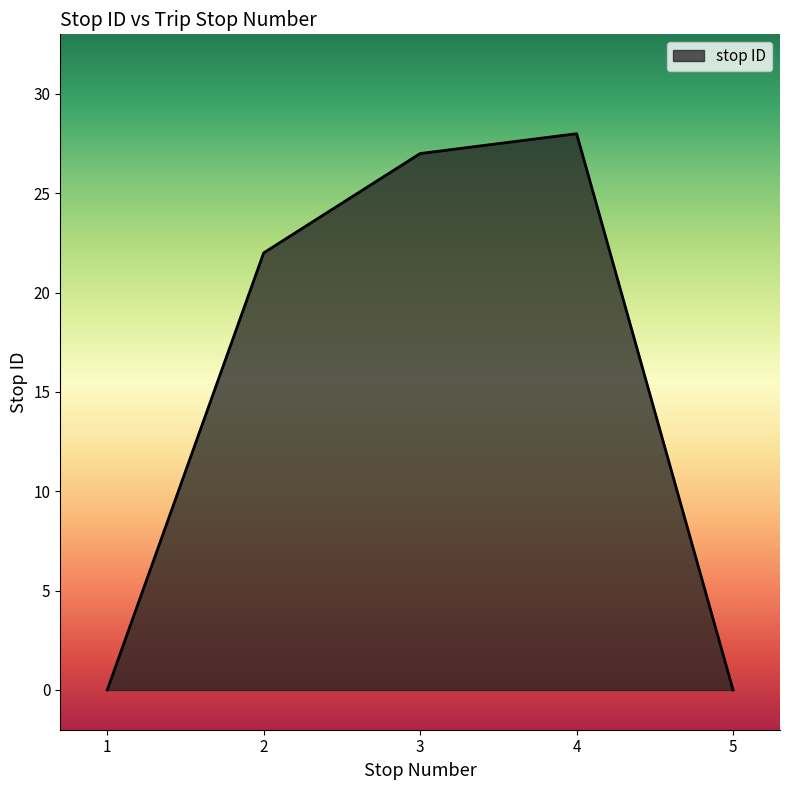

What is the difference between the maximum and minimum values?

28